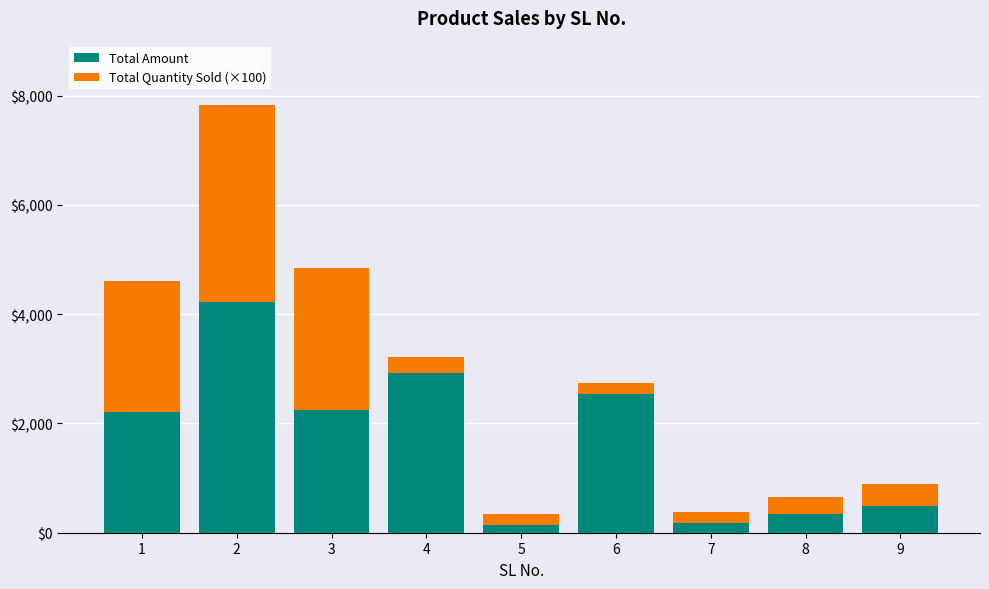

What is the sum of the Total Amount values at 9 and 4?

3417.0